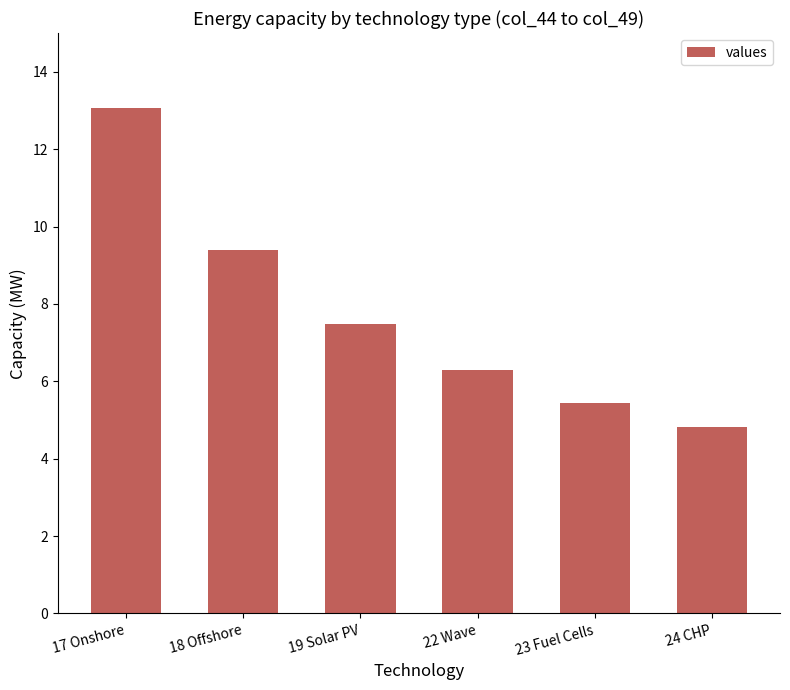

Reading left to right, transcribe all the data shown in this chart.

17 Onshore=13.1	18 Offshore=9.4	19 Solar PV=7.5	22 Wave=6.3	23 Fuel Cells=5.4	24 CHP=4.8